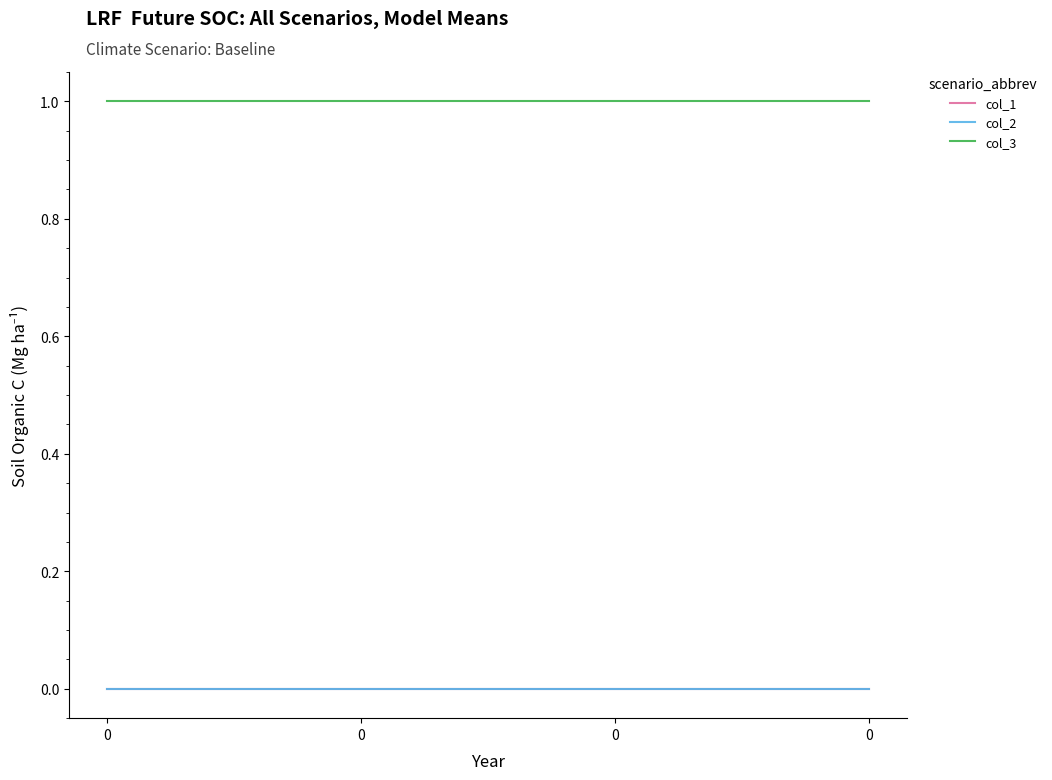

True or false: col_3 and col_2 cross at least once.

False